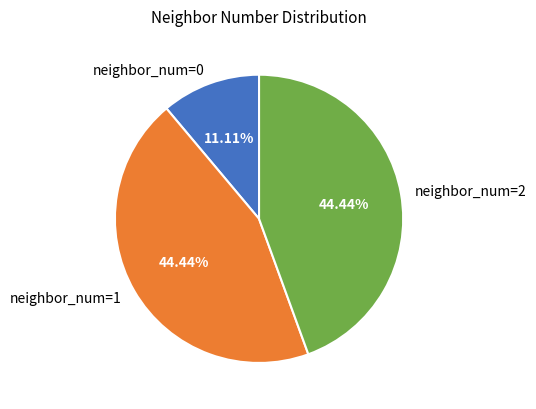

Is there a majority slice in this chart?

No